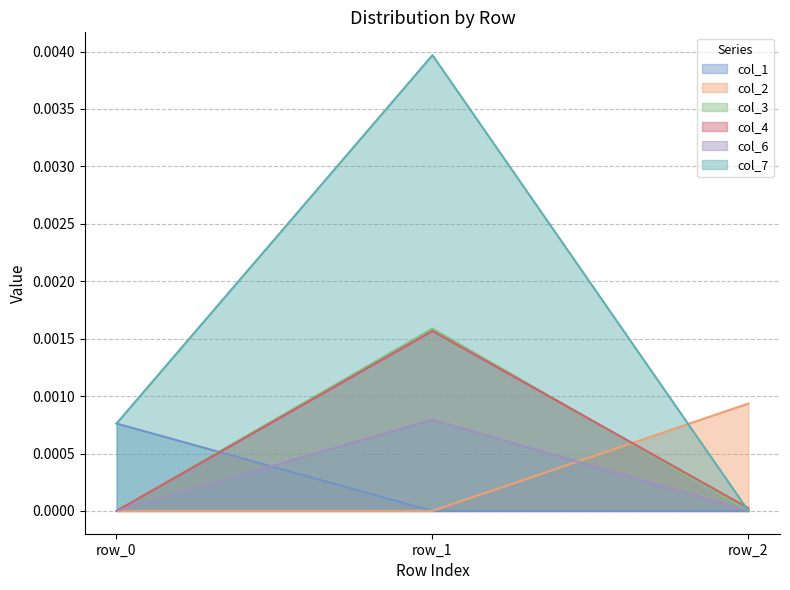

Rank the series by their maximum value, from highest to lowest.

col_7, col_3, col_4, col_2, col_6, col_1